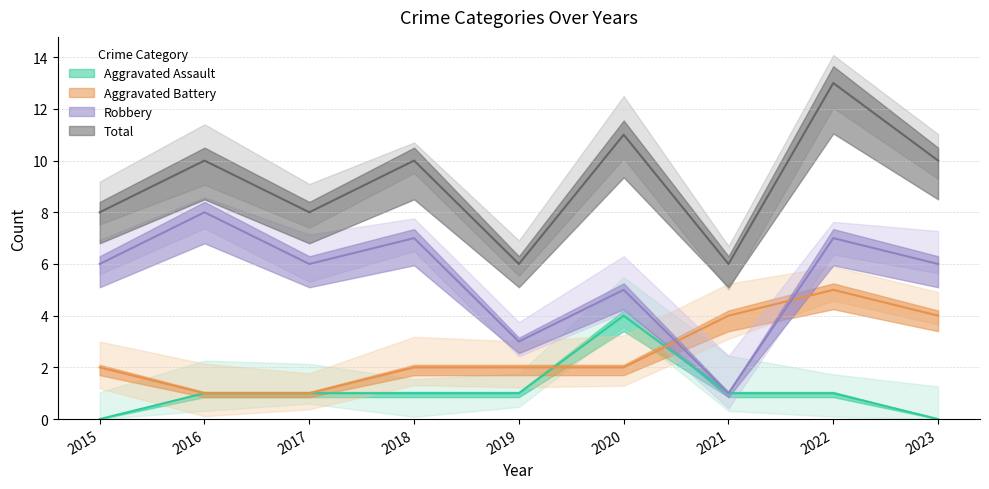

The Aggravated Battery series shows 2 at 2023. True or false?

False